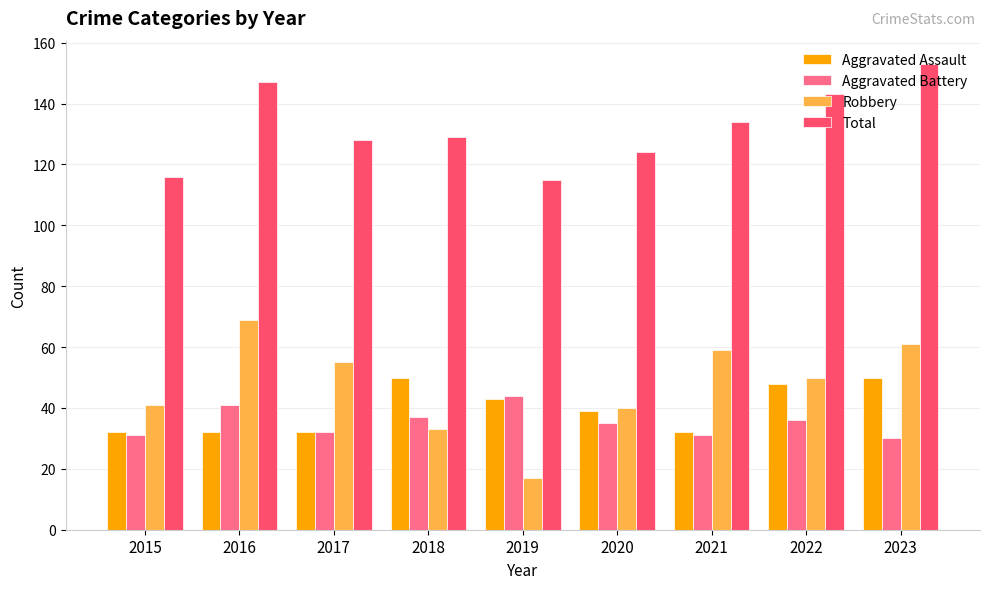

Is it true that Aggravated Assault equals 50 at 2018?

True